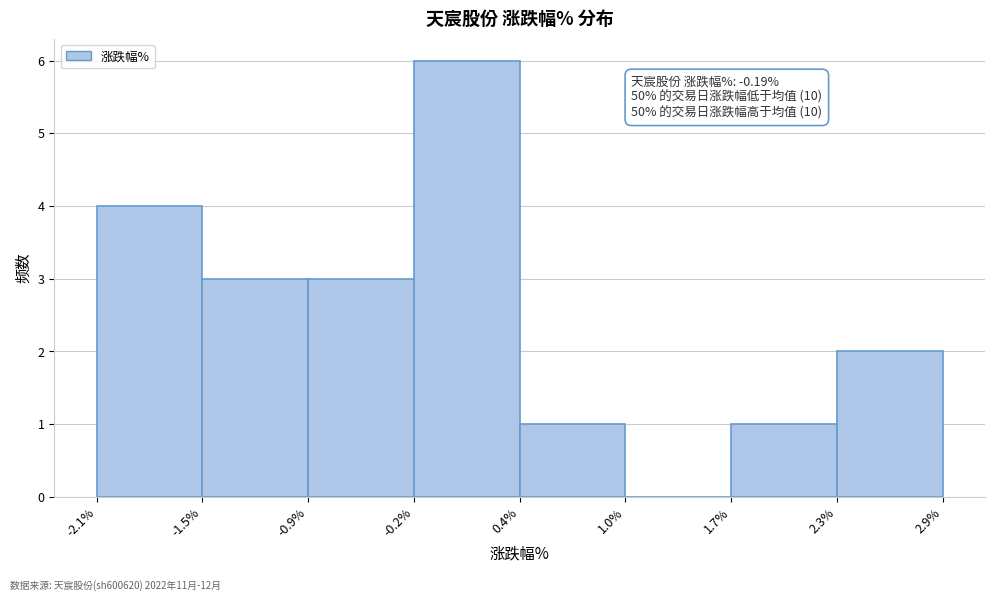

Which range on the x-axis has the tallest bar?

-0.2% to 0.4%